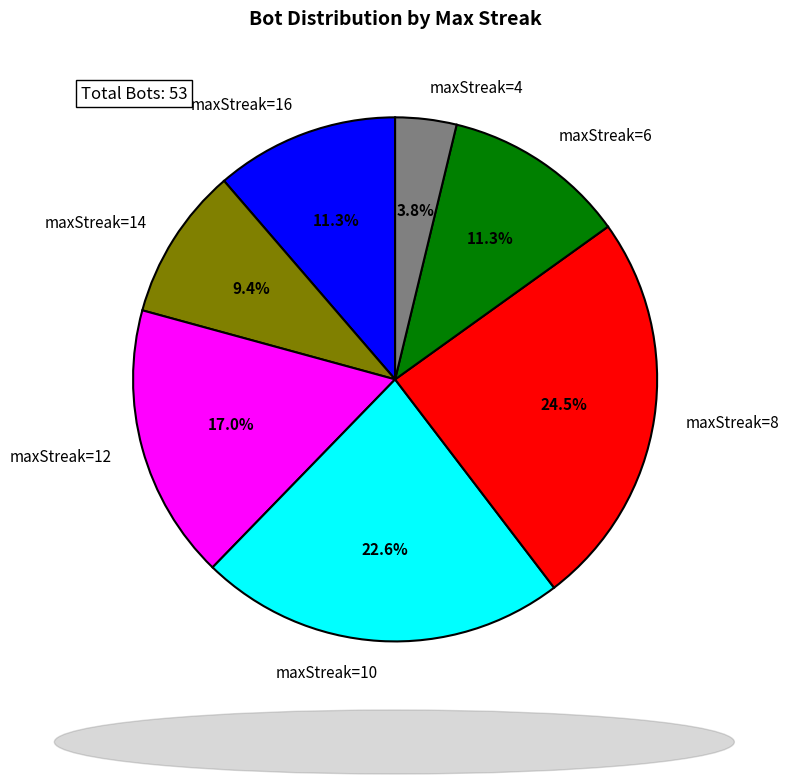

Which category has the smallest portion of the pie?

maxStreak=4